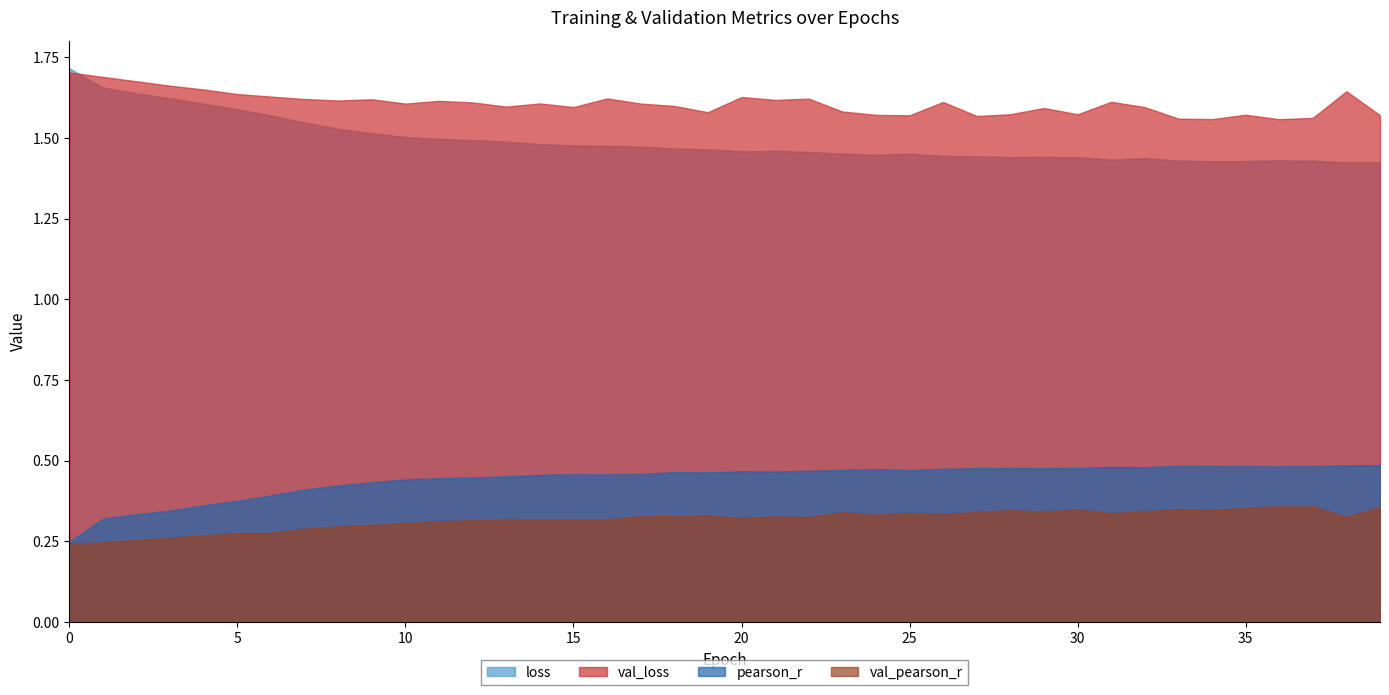

Where is the first local minimum for loss?

20